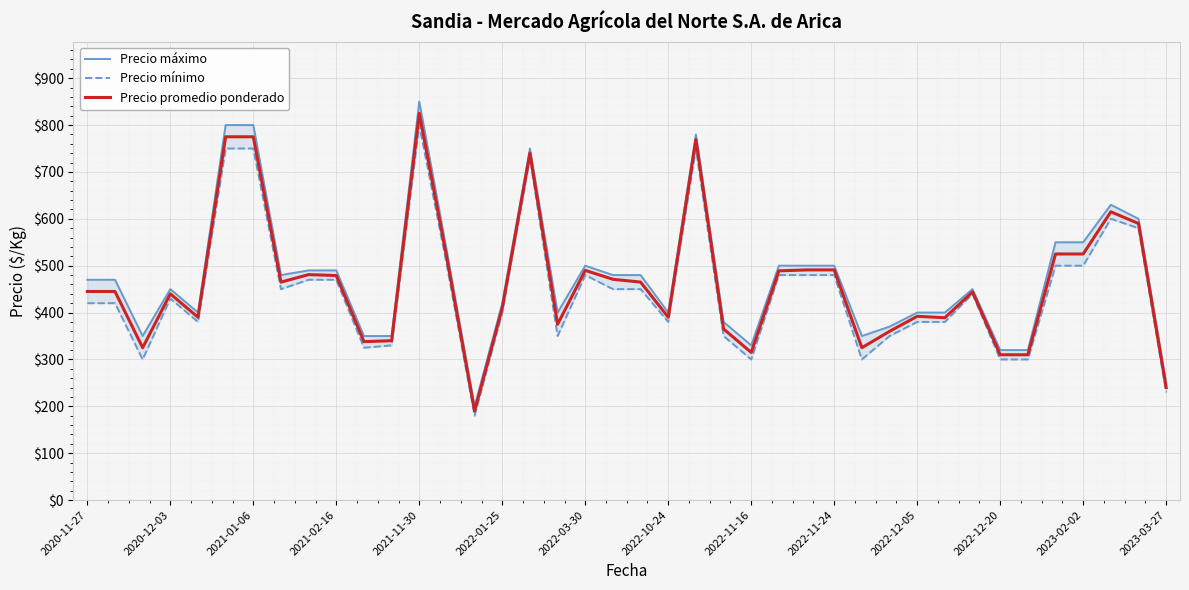

Rank the series by their maximum value, from lowest to highest.

Precio mínimo, Precio promedio ponderado, Precio máximo